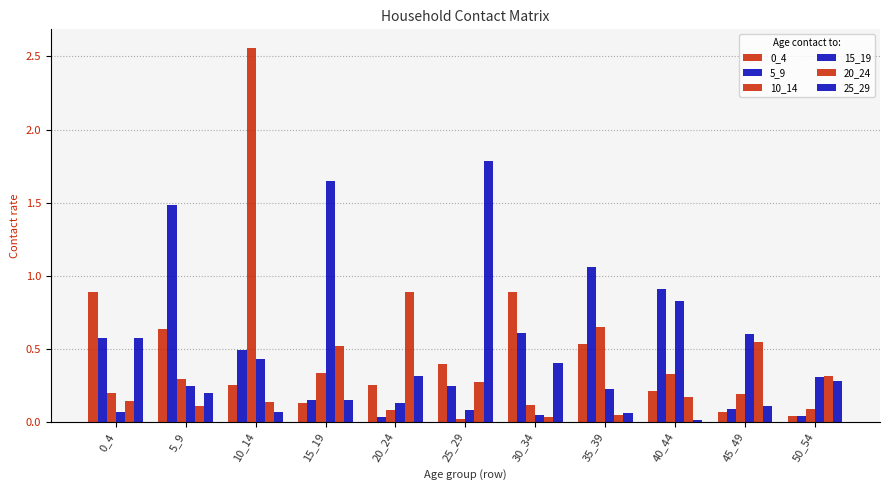

The value of 0_4 at 20_24 is 0.1. True or false?

False